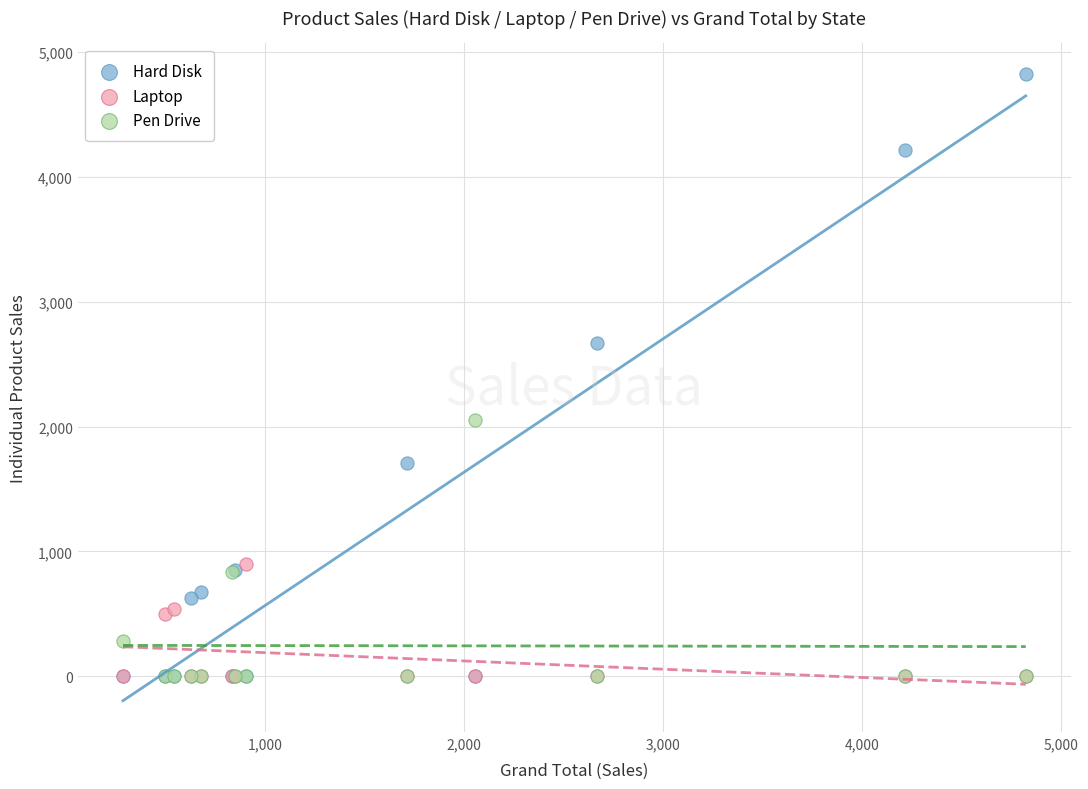

In the Hard Disk series, what Y value is closest to 2411?

2666